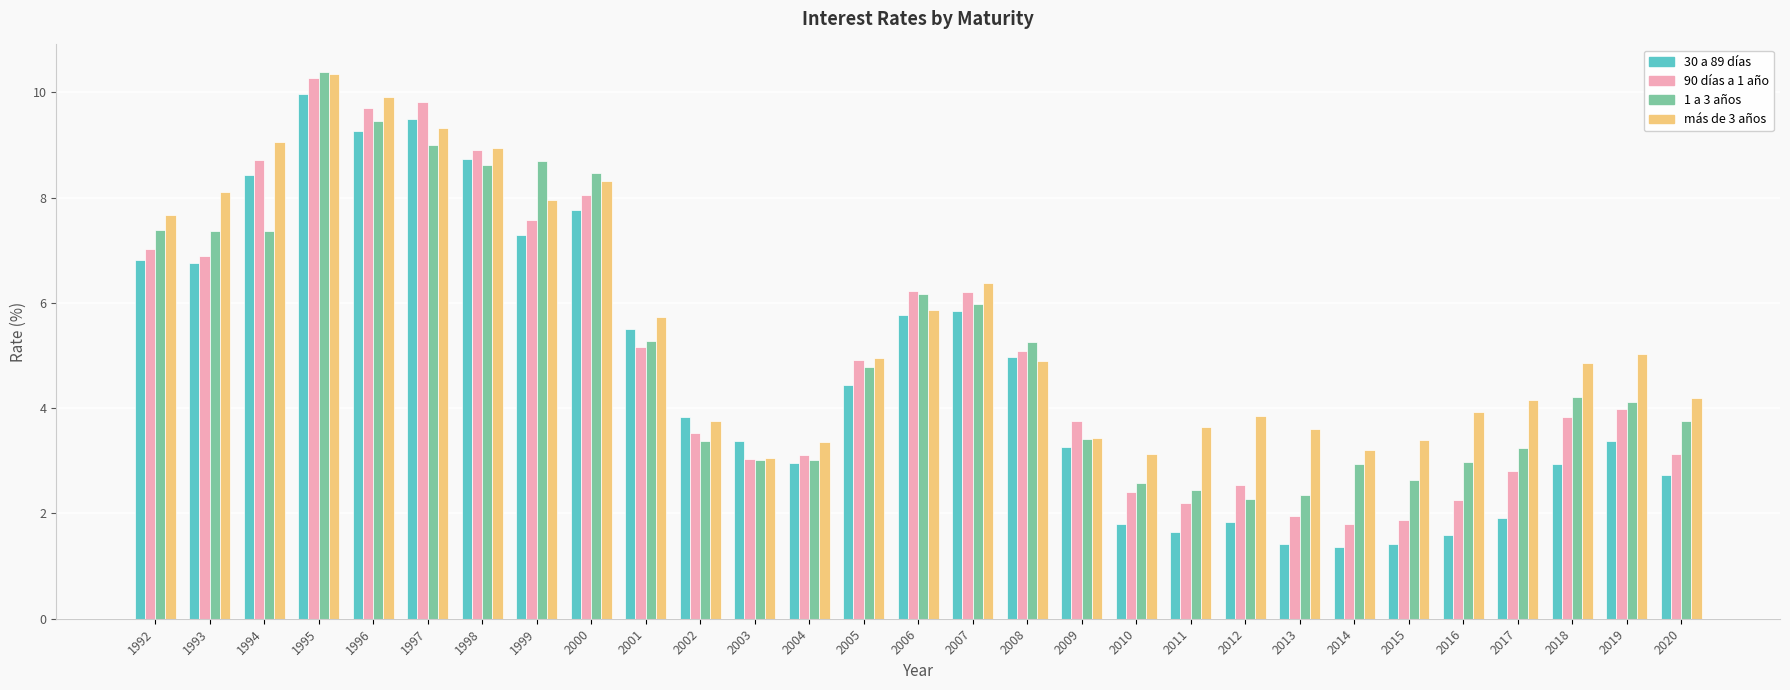

How many bars are there in each group?

4